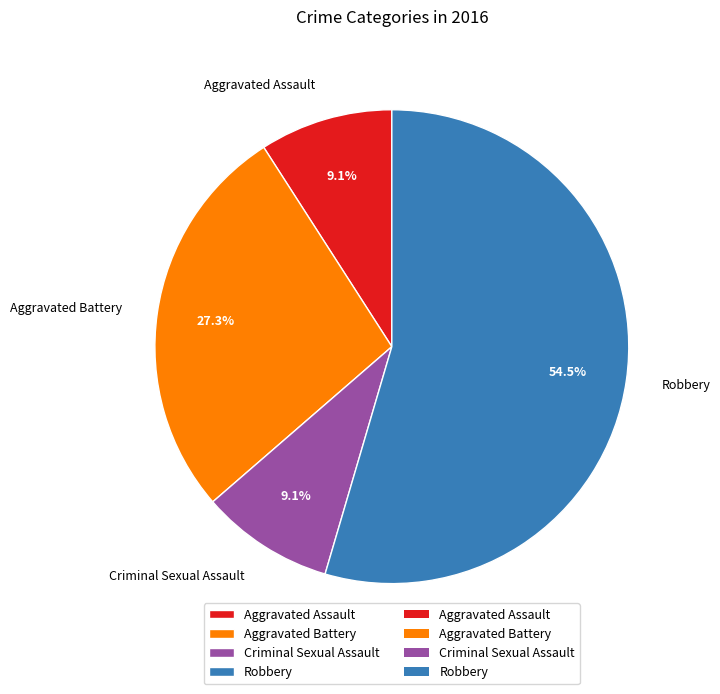

What is the ratio of the value at Robbery to the value at Aggravated Assault?

6.0